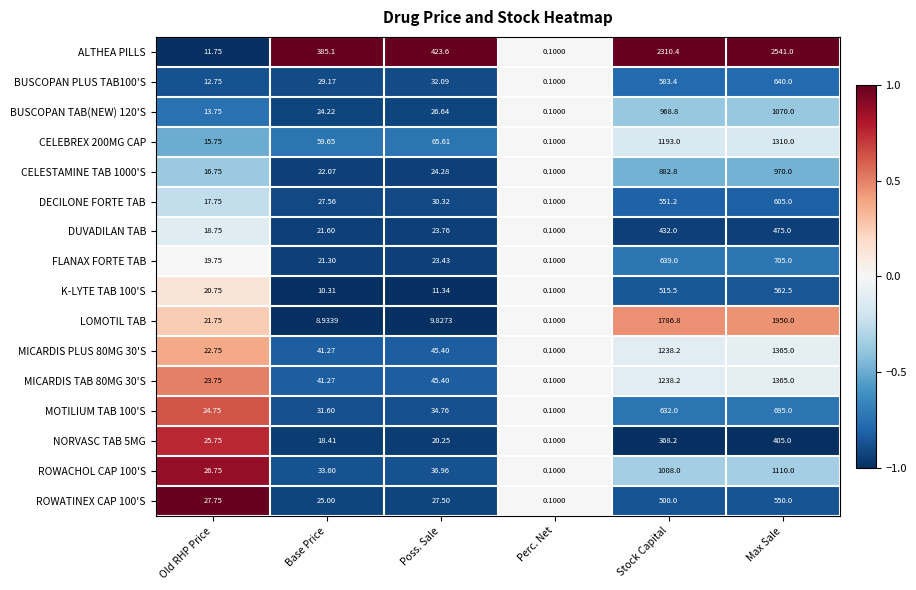

Which series has the largest total across all categories?

ALTHEA PILLS